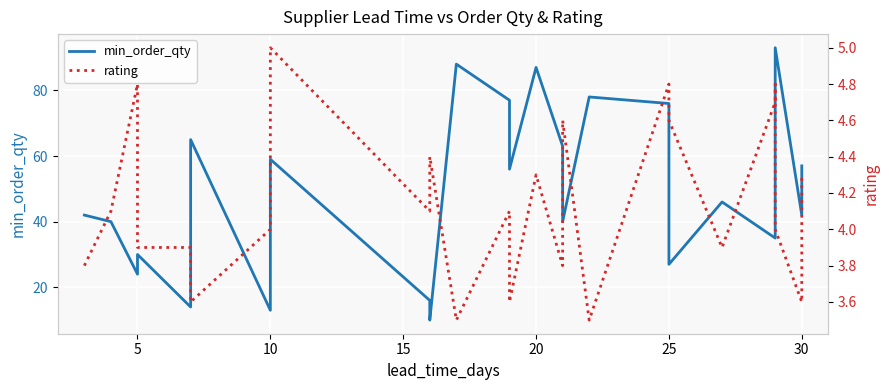

What is the sum of all rating values?

103.7